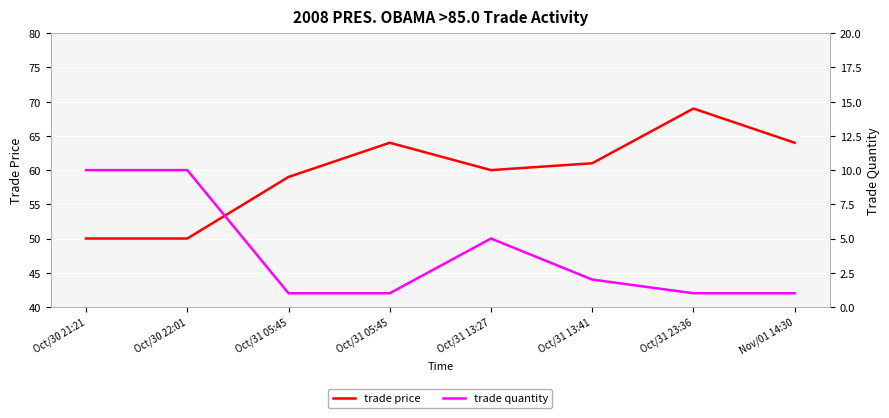

What is the sum of all trade quantity values?

31